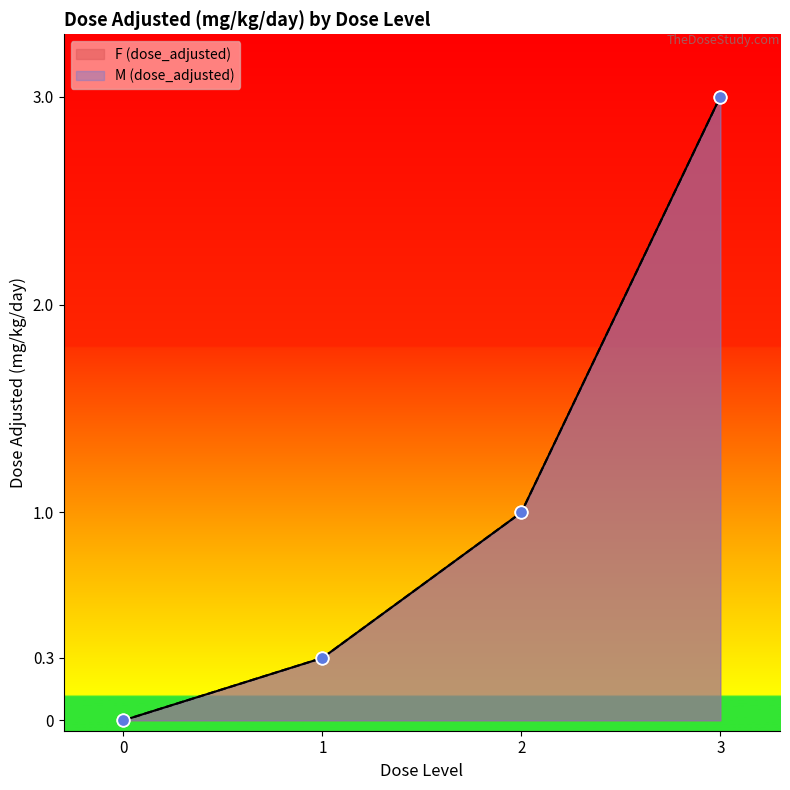

What are all the series names shown in the legend?

F (dose_adjusted), M (dose_adjusted)